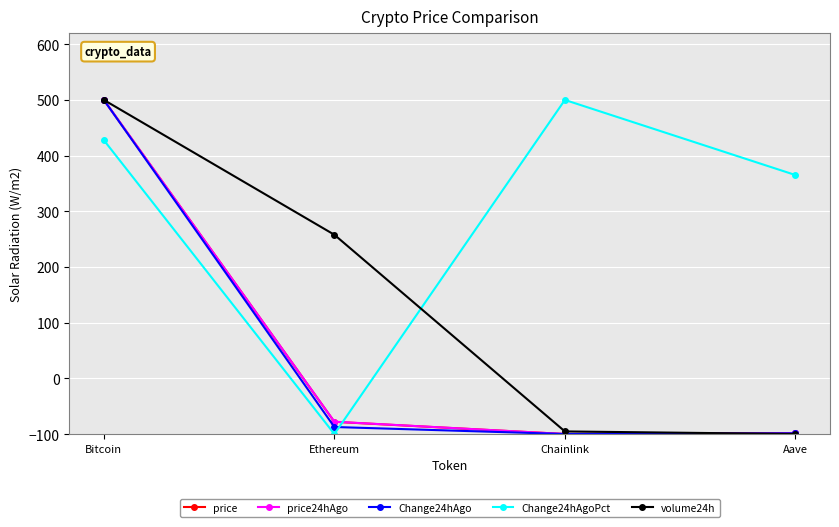

What are all the series names shown in the legend?

price, price24hAgo, Change24hAgo, Change24hAgoPct, volume24h